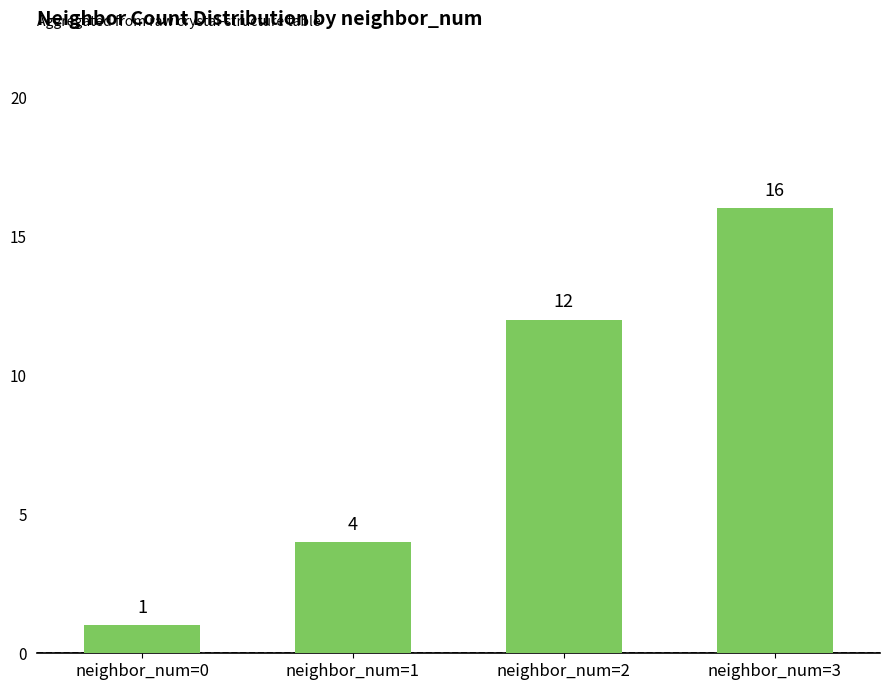

What is the value of the 2nd bar from the left?

4